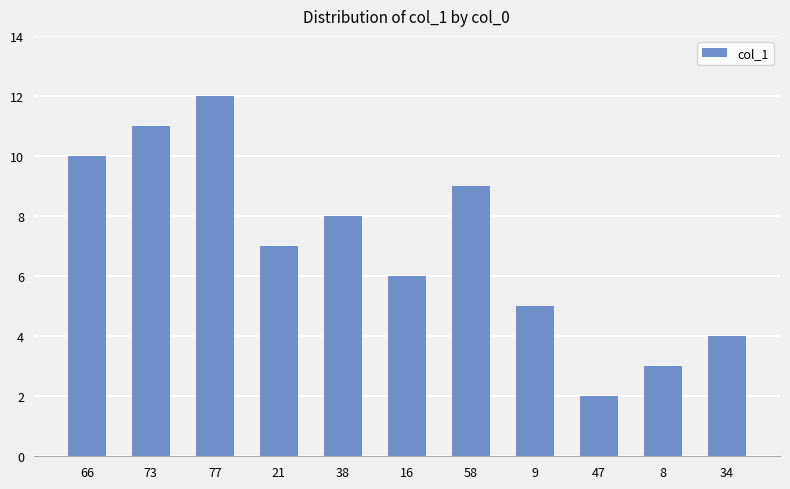

Rank the categories by value from lowest to highest.

47, 8, 34, 9, 16, 21, 38, 58, 66, 73, 77